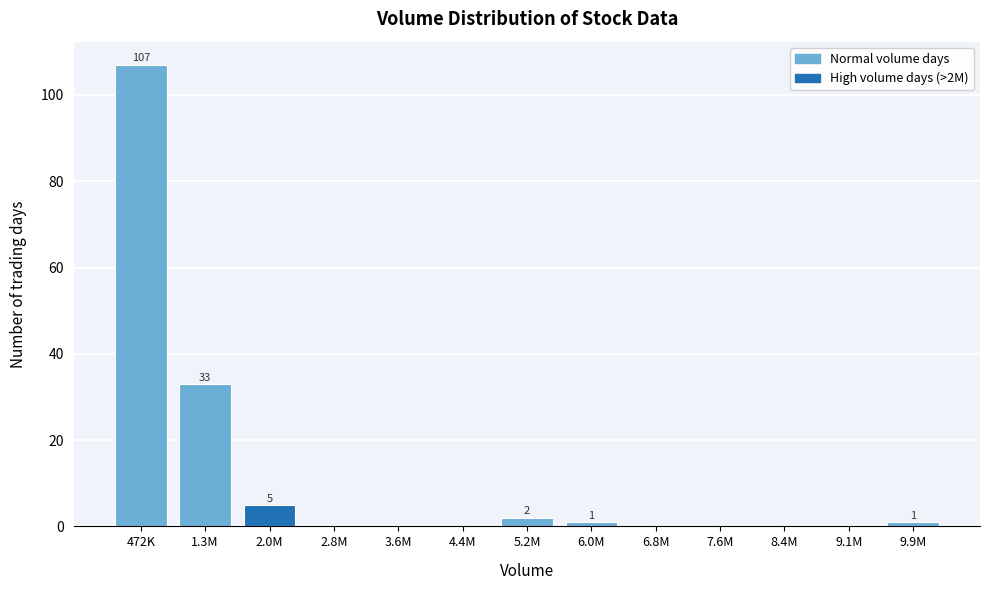

Reading left to right, extract all data points from this chart.

472K=107	1.3M=33	2.0M=5	2.8M=0	3.6M=0	4.4M=0	5.2M=2	6.0M=1	6.8M=0	7.6M=0	8.4M=0	9.1M=0	9.9M=1